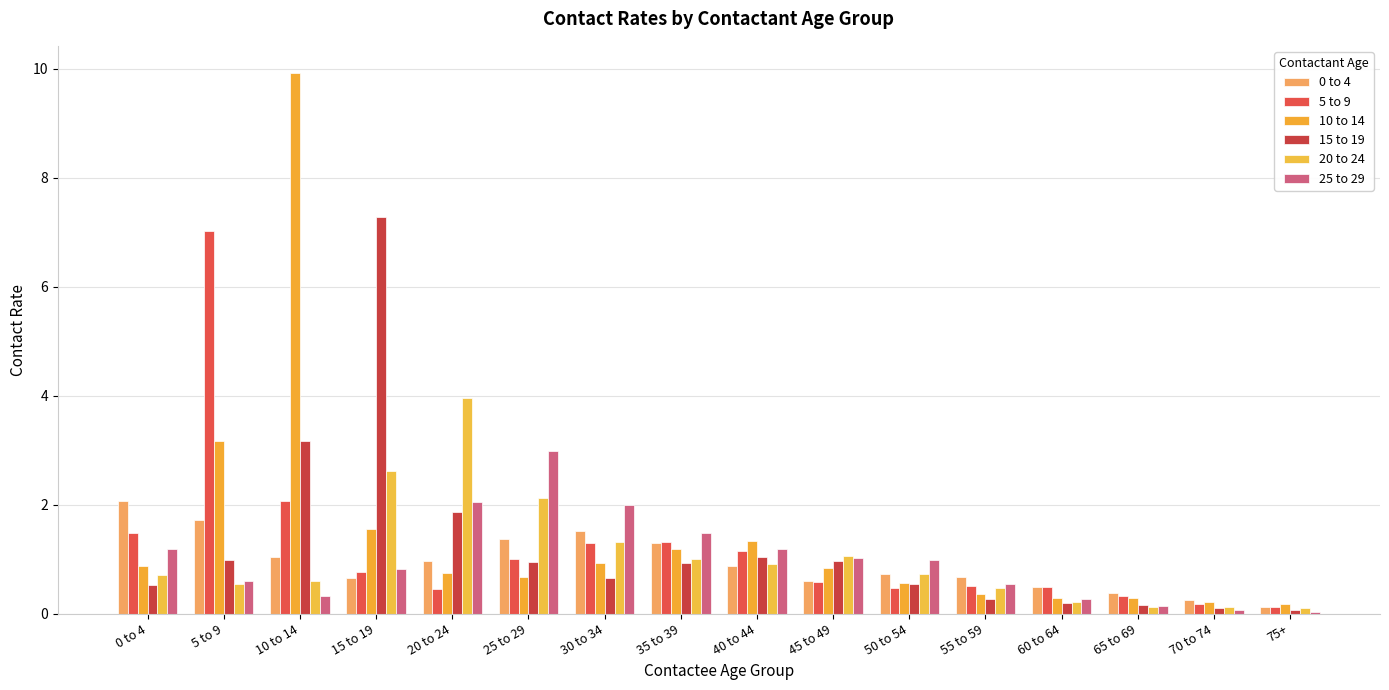

What is the sum of all 10 to 14 values?

23.0